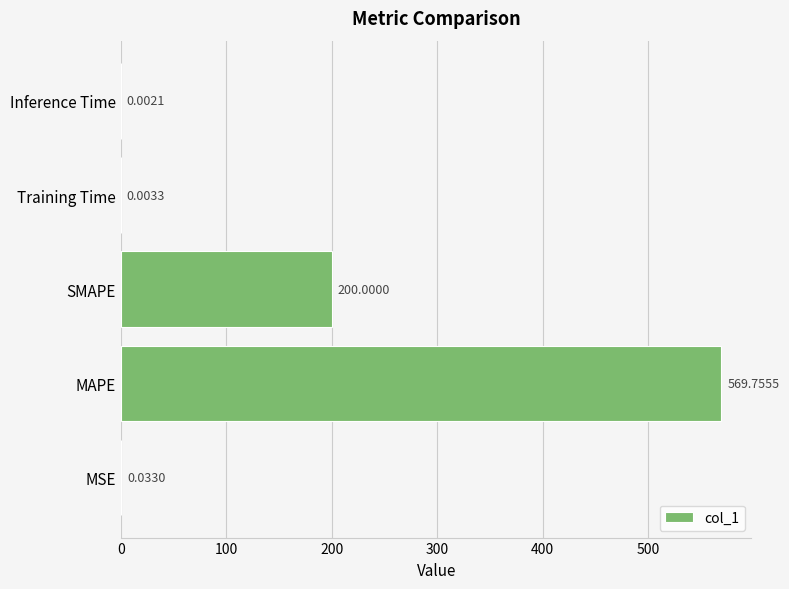

Which label corresponds to the largest value in the chart?

MAPE